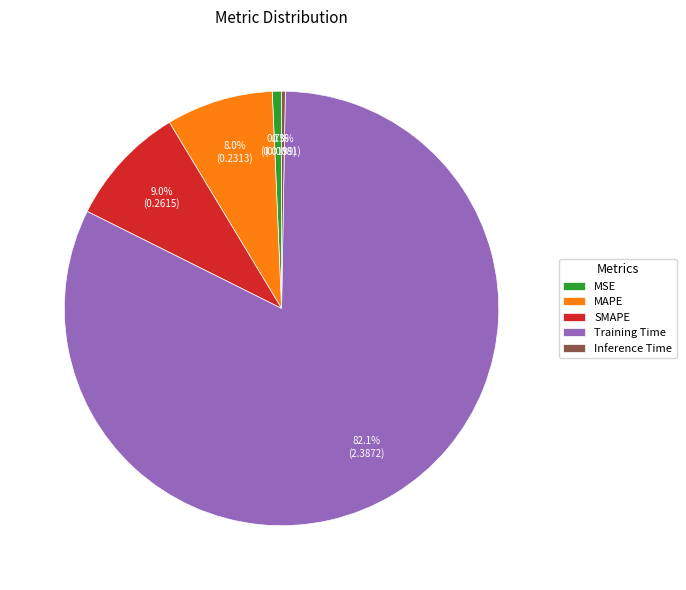

True or false: Training Time accounts for 82% of the total.

True